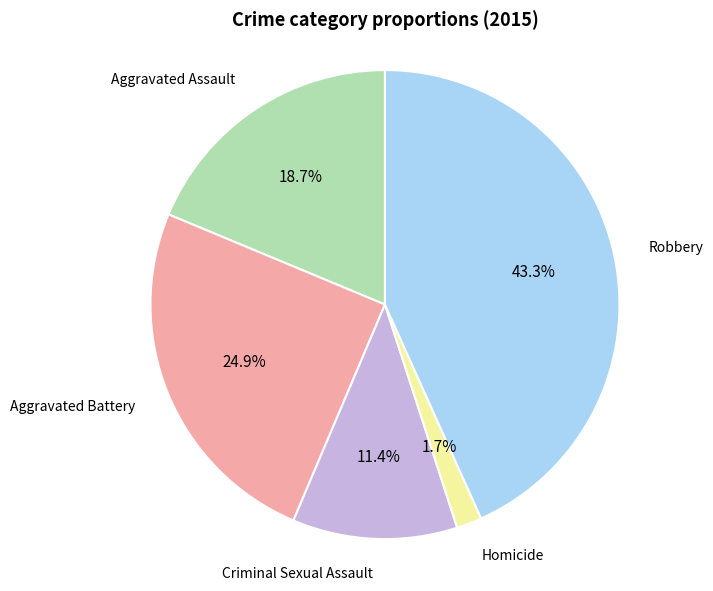

Does any single category account for the majority?

No